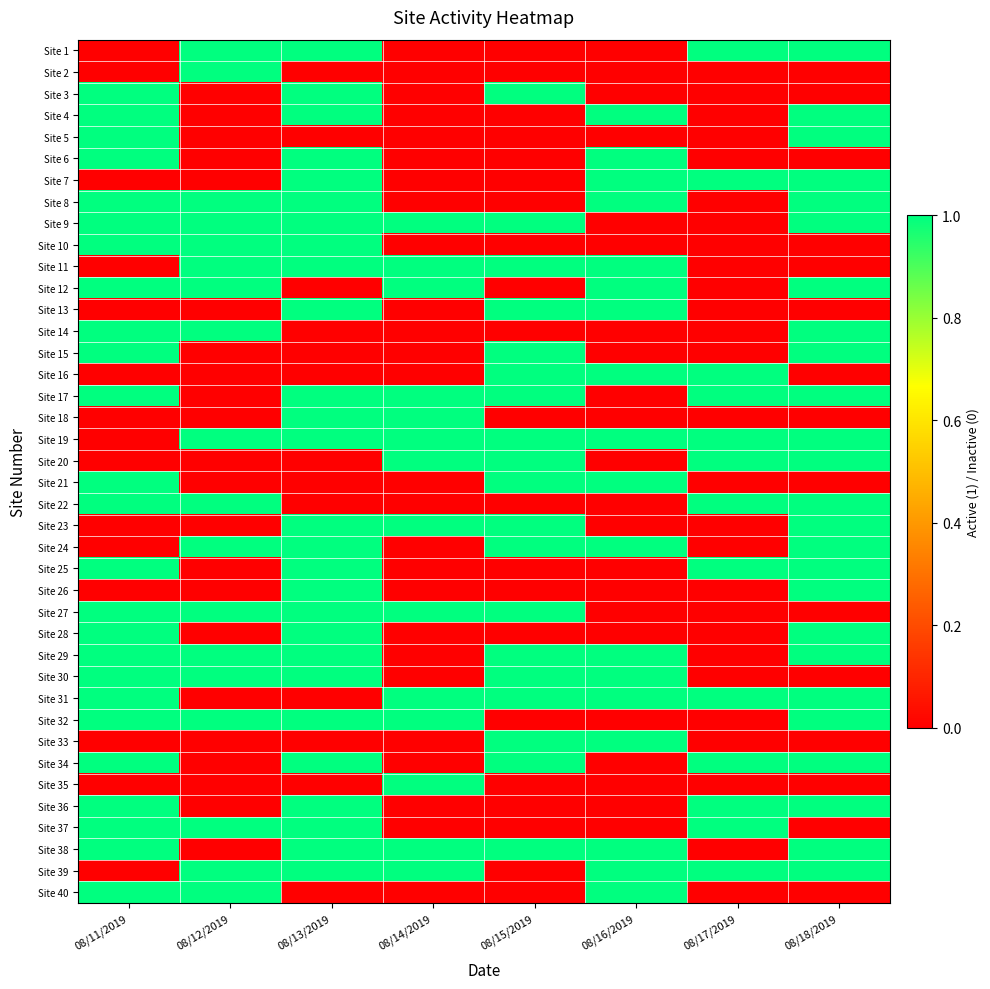

What is the total value across all series at 08/14/2019?

14